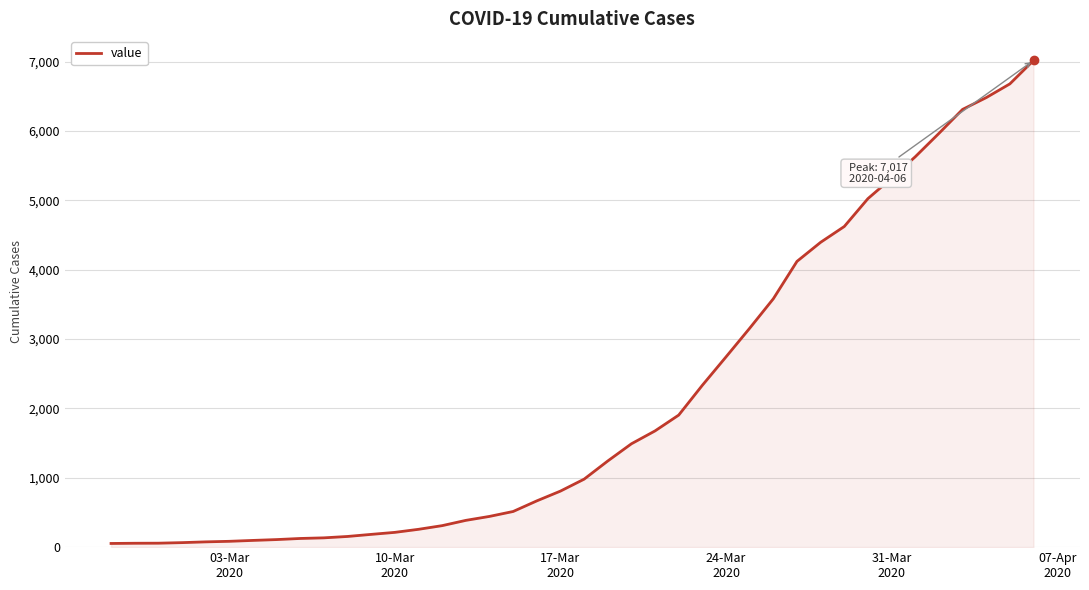

What is the difference between the maximum and minimum values?

6964